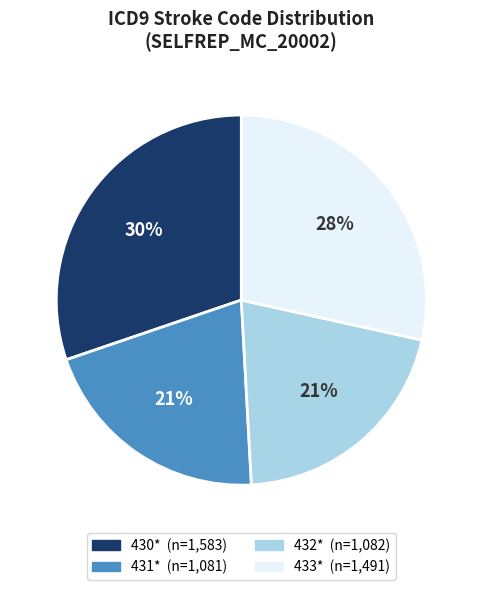

What percentage is the 430* slice, to the nearest percent?

30%